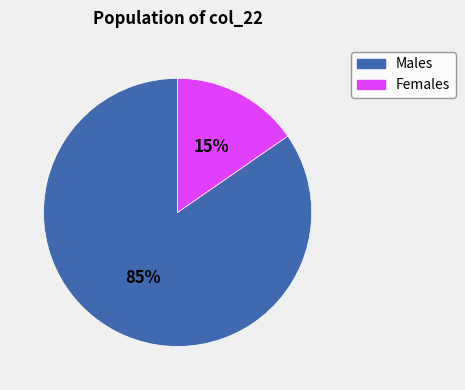

To the nearest percent, what is the average slice percentage?

50%